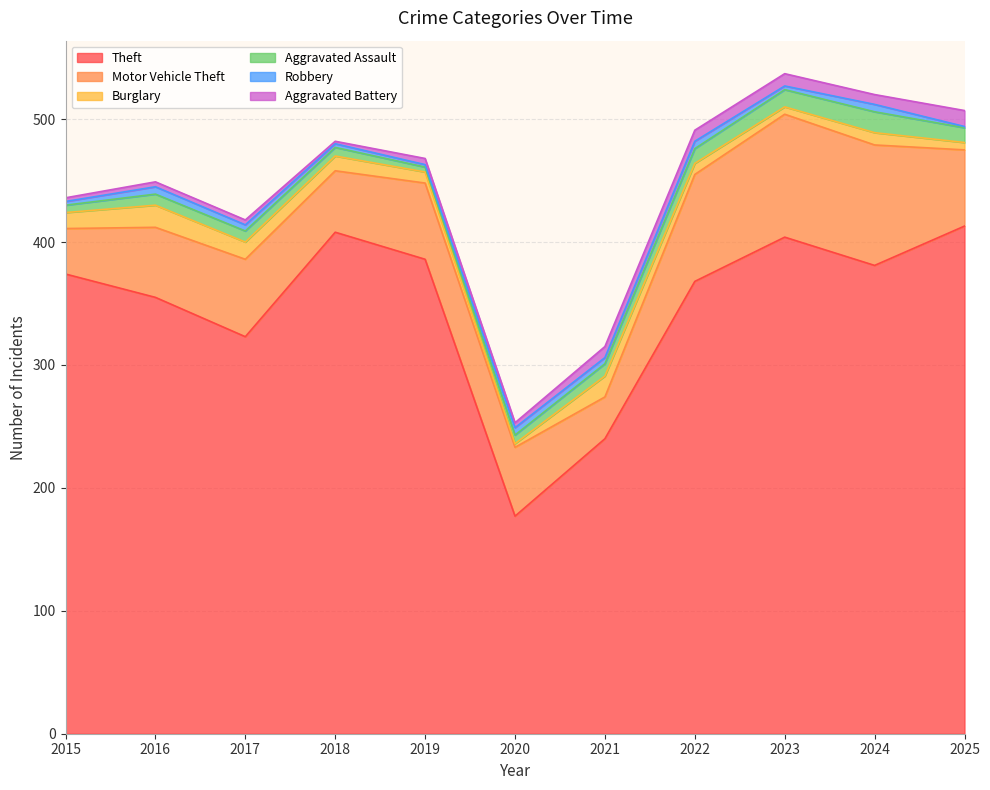

Is the value of Aggravated Assault at 2025 greater than the value of Robbery at 2024?

Yes